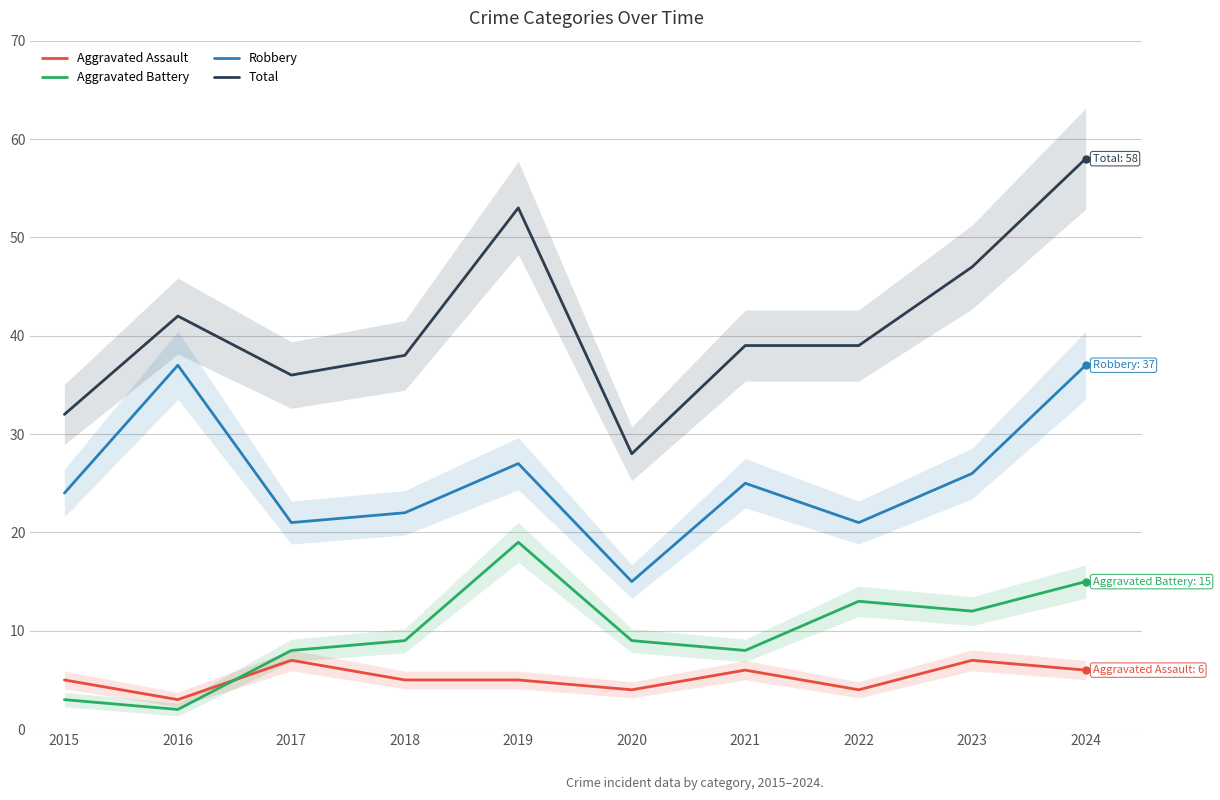

Between 2024 and 2015, which is larger?

2024